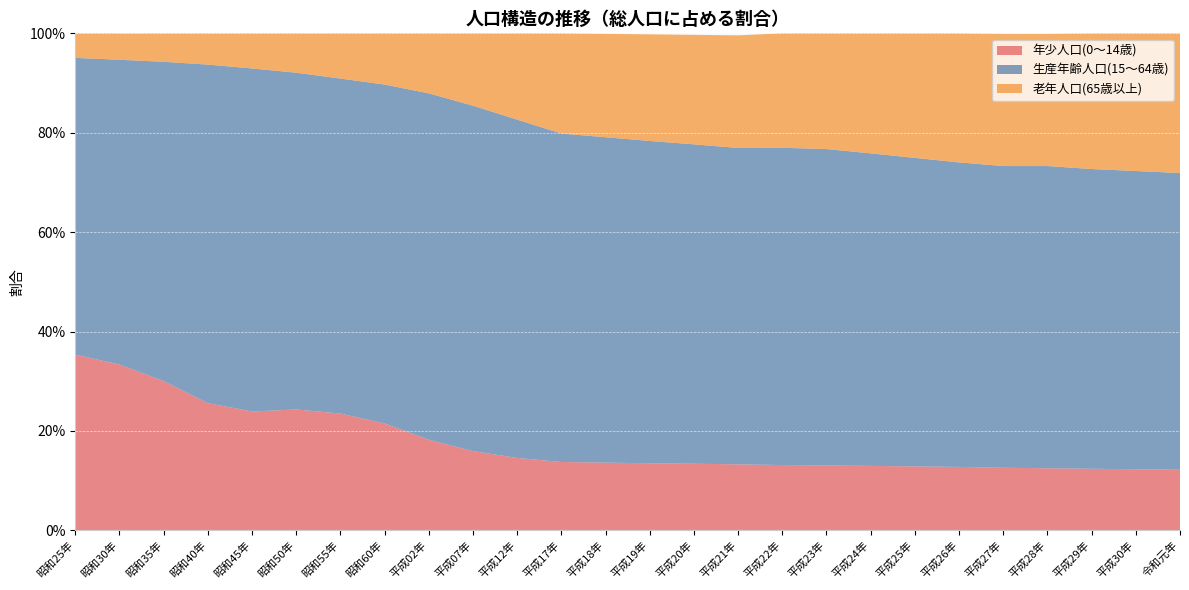

Reading right to left, list all the values displayed in this chart.

年少人口(0～14歳): 0.1	0.1	0.1	0.1	0.1	0.1	0.1	0.1	0.1	0.1	0.1	0.1	0.1	0.1	0.1	0.1	0.2	0.2	0.2	0.2	0.2	0.2	0.3	0.3	0.3	0.4
生産年齢人口(15～64歳): 0.6	0.6	0.6	0.6	0.6	0.6	0.6	0.6	0.6	0.6	0.6	0.6	0.6	0.7	0.7	0.7	0.7	0.7	0.7	0.7	0.7	0.7	0.7	0.6	0.6	0.6
老年人口(65歳以上): 0.3	0.3	0.3	0.3	0.3	0.3	0.3	0.2	0.2	0.2	0.2	0.2	0.2	0.2	0.2	0.2	0.1	0.1	0.1	0.1	0.1	0.1	0.1	0.1	0.1	0.0